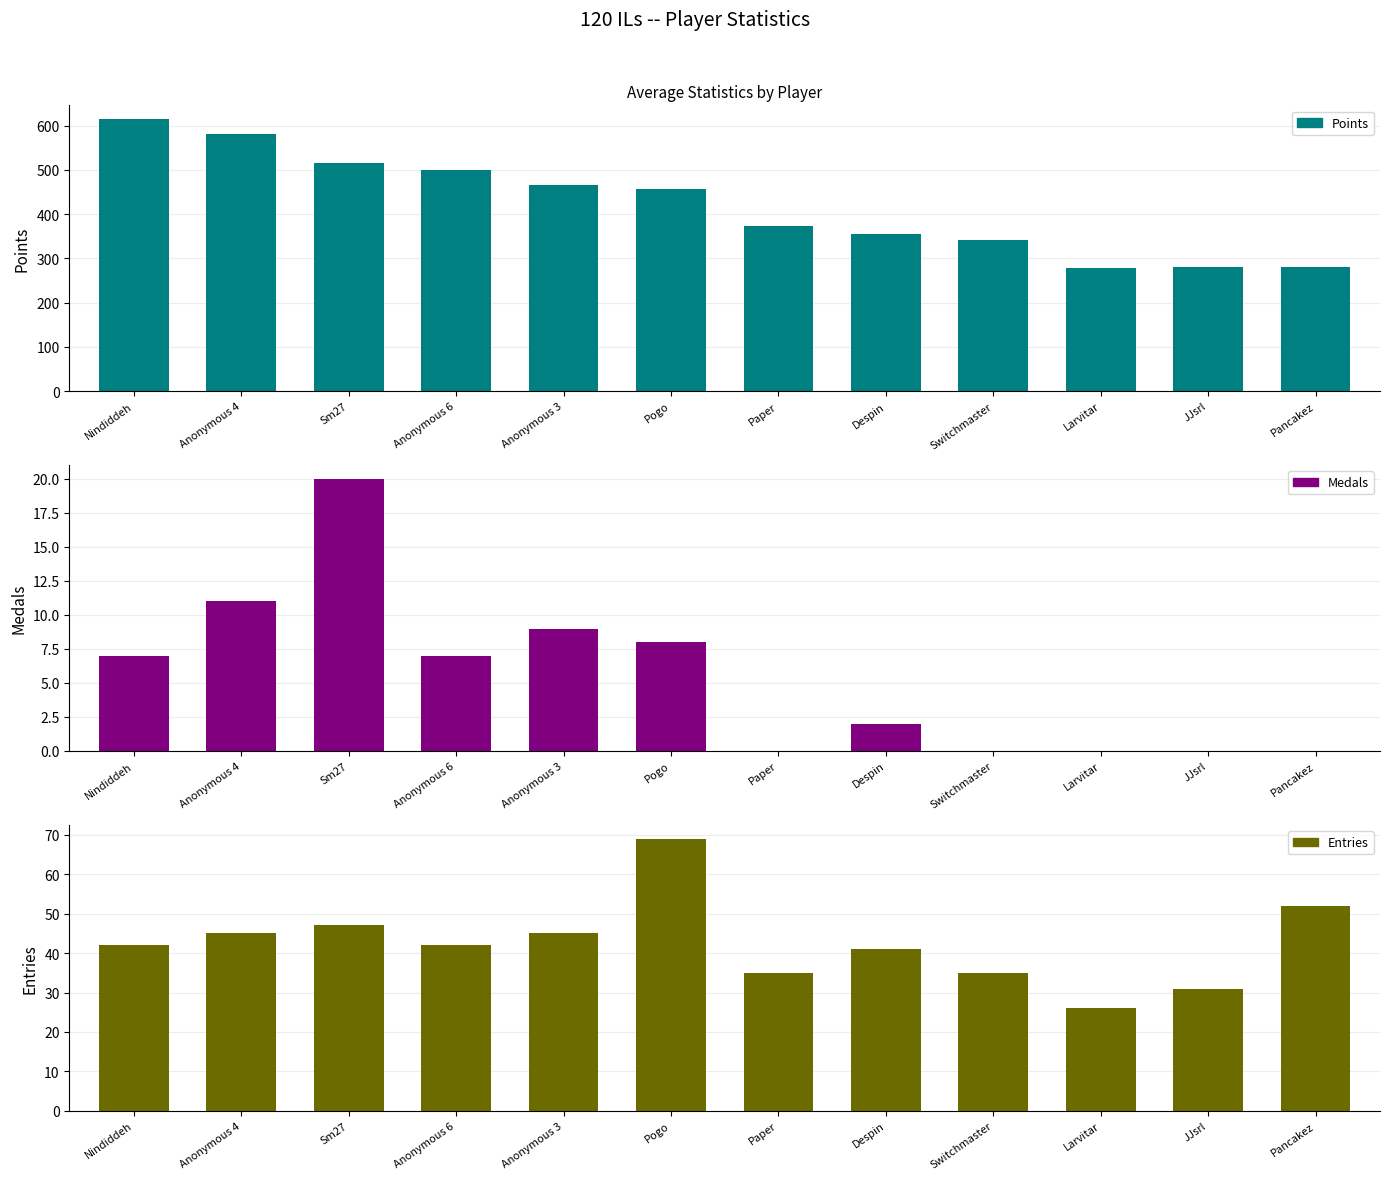

What position from the right is Despin?

5